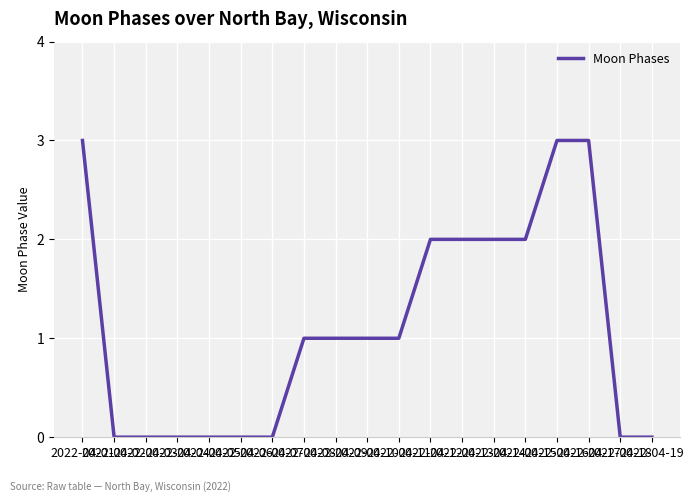

What is the maximum value shown in the chart?

3